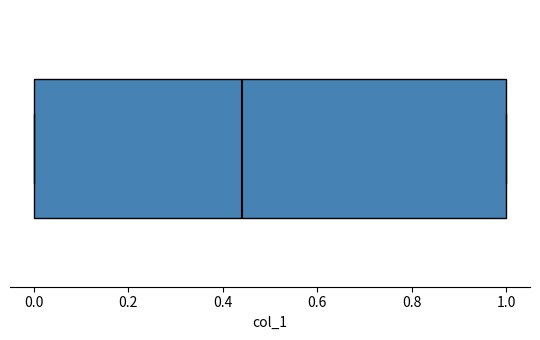

Read this box plot against the x-axis: the position of the median line, the range covered by the box, and the ends of both whiskers. The values are not printed on the chart, so give them approximately, as read against the axis.

median 0.44, box 0.00 to 1.00, whiskers 0.00 to 1.00